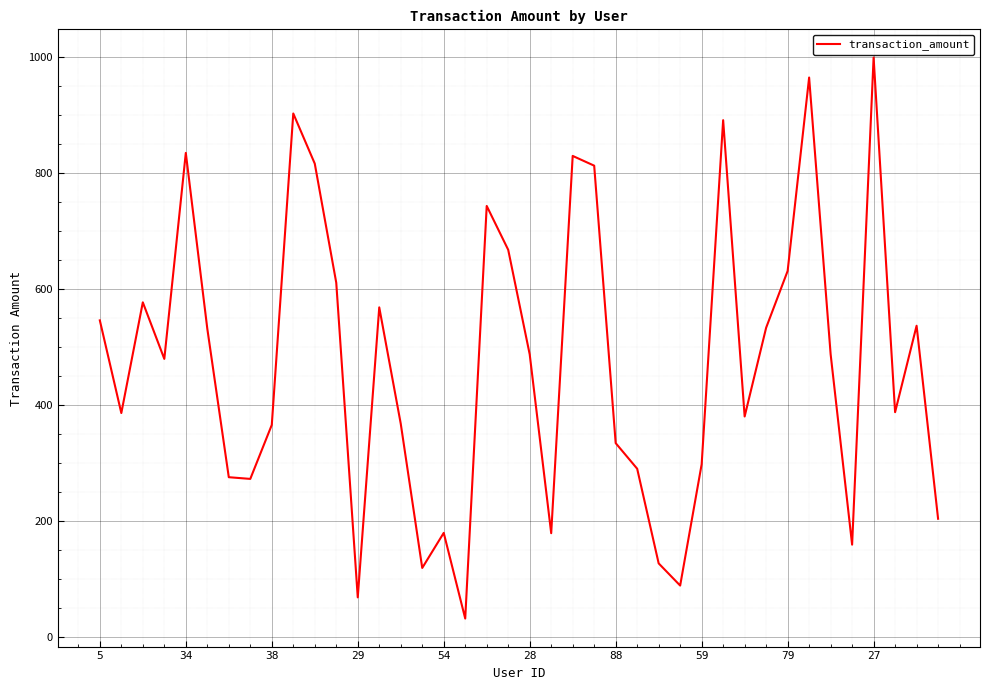

What is the difference between the maximum and minimum values?

967.6